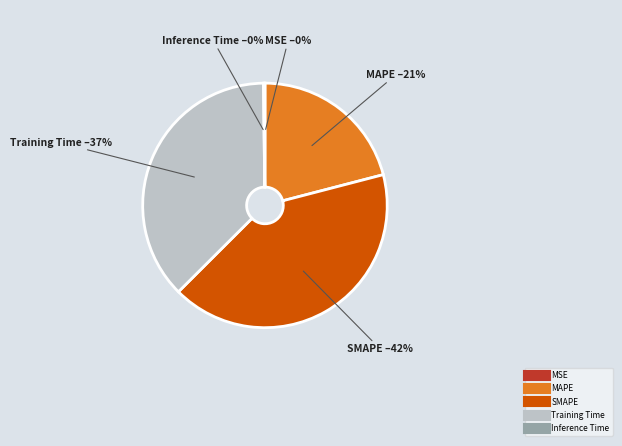

True or false: Training Time accounts for 23% of the total.

False